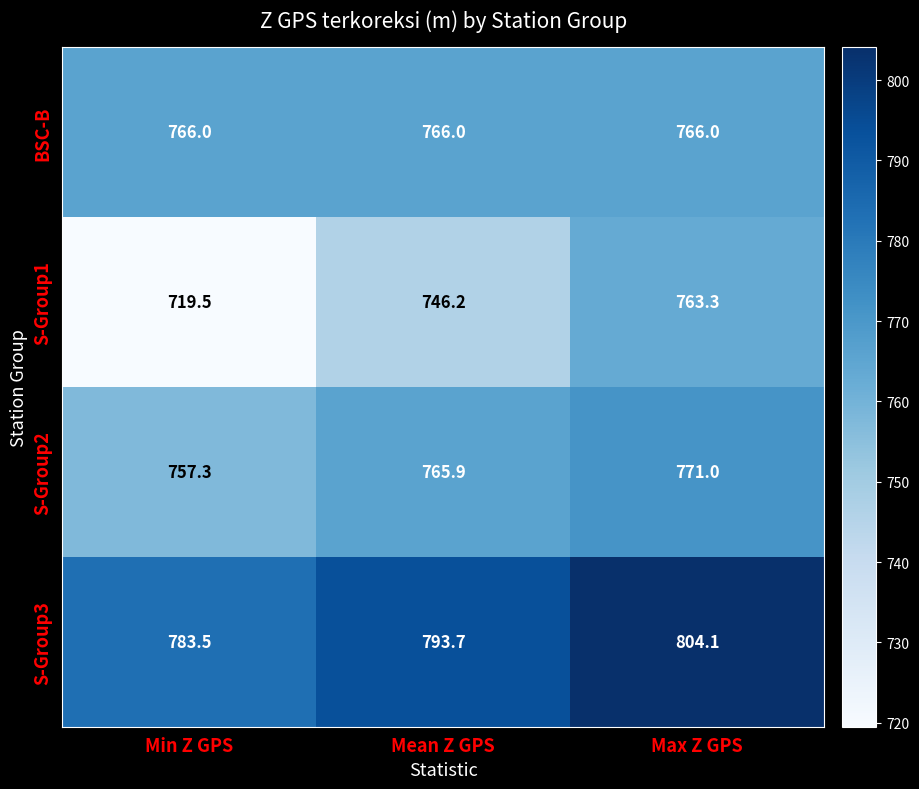

How many series are shown in this chart?

4